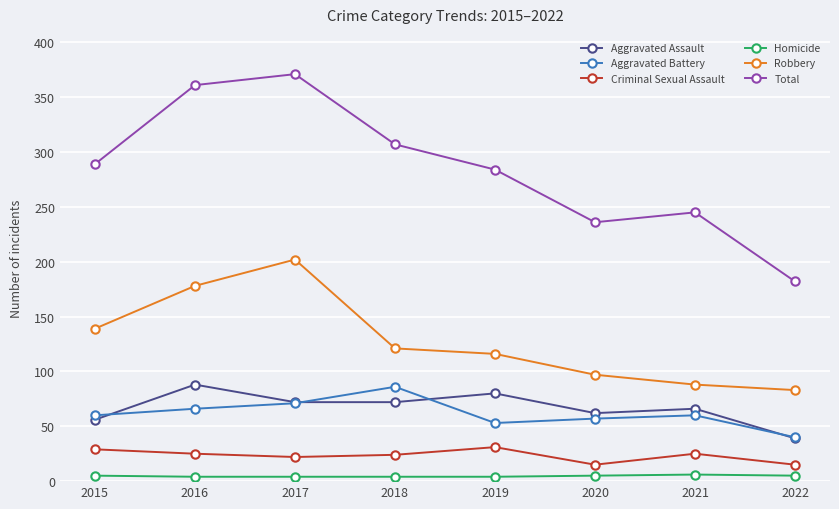

True or false: Aggravated Battery has a value of 91 at 2015.

False